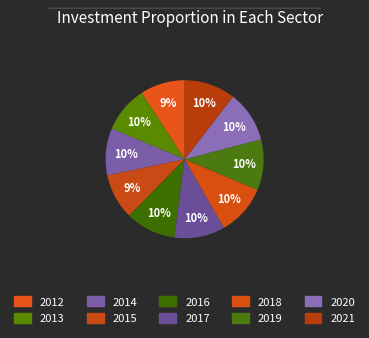

Which has a higher value, 2013 or 2014?

2014